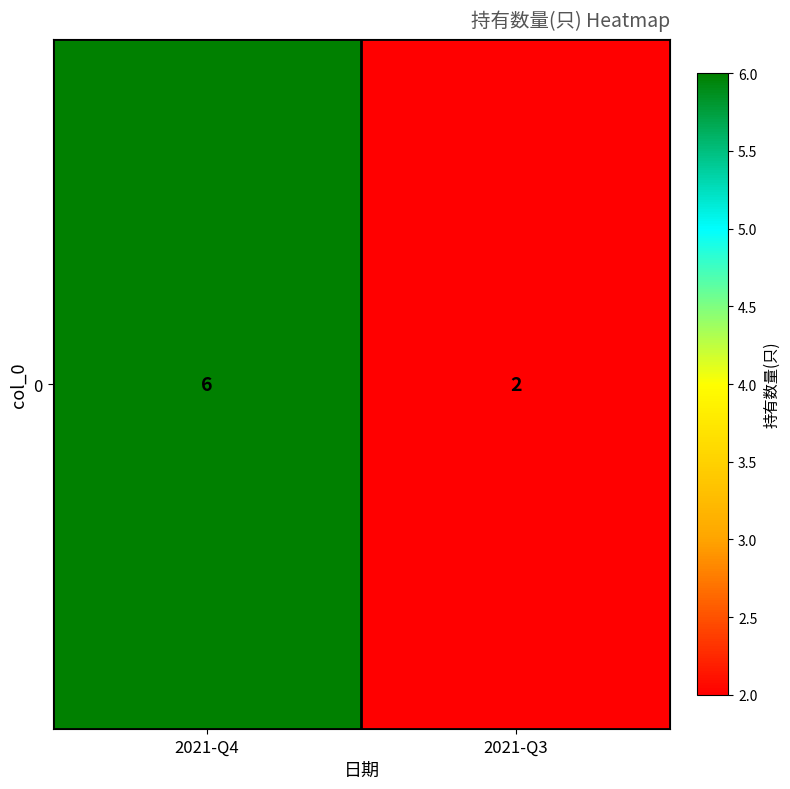

Reading left to right, what are all the values shown in this chart?

2021-Q4=6	2021-Q3=2